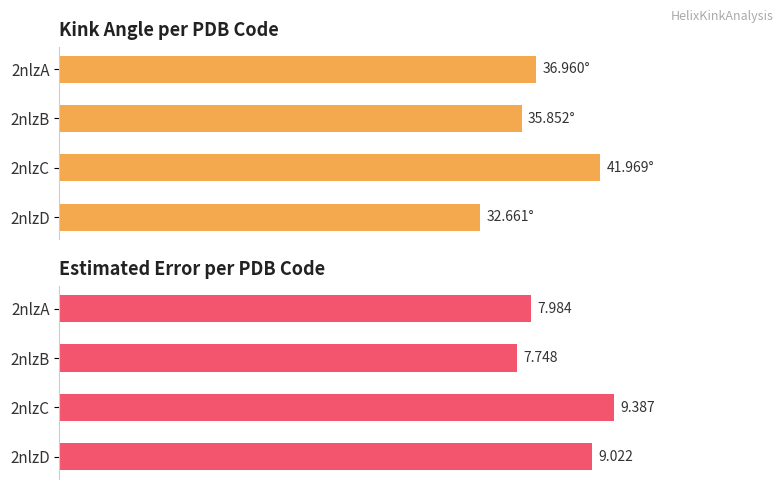

How many values in the Kink_Angle series exceed 36?

2